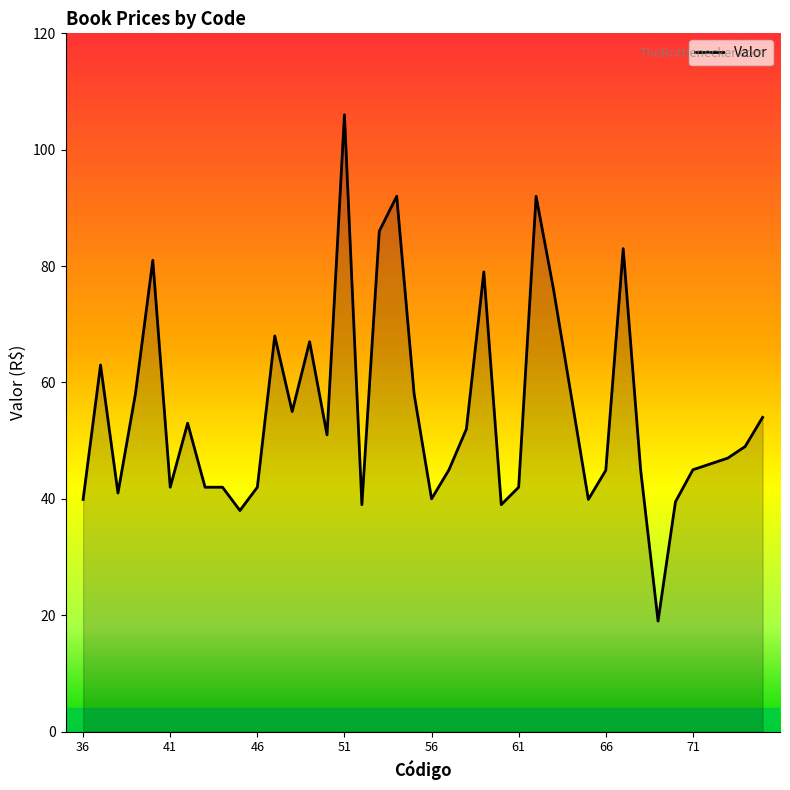

What is the difference between the maximum and minimum values?

87.0